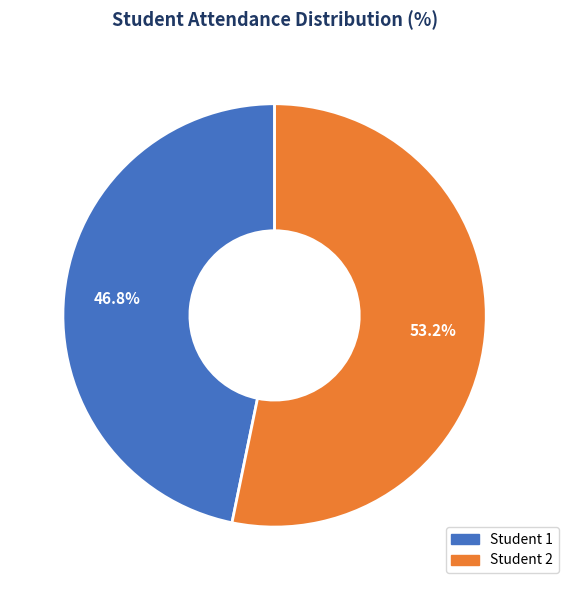

Is there any slice that represents more than half of the pie?

Yes